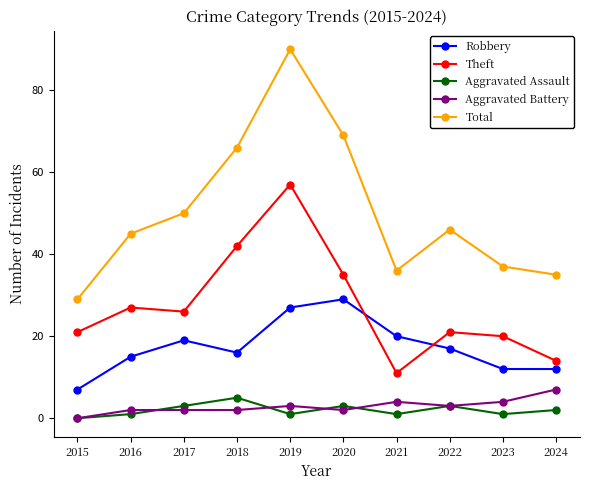

Reading left to right, list all the values displayed in this chart.

Robbery: 7	15	19	16	27	29	20	17	12	12
Theft: 21	27	26	42	57	35	11	21	20	14
Aggravated Assault: 0	1	3	5	1	3	1	3	1	2
Aggravated Battery: 0	2	2	2	3	2	4	3	4	7
Total: 29	45	50	66	90	69	36	46	37	35